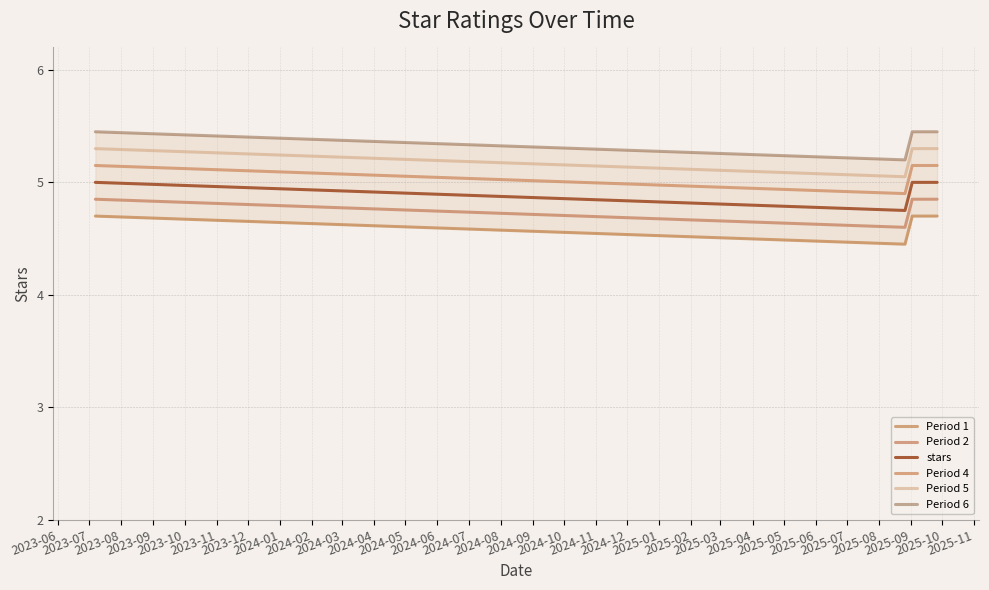

The value of Period 2 at 2023-11 is 6.8. True or false?

False